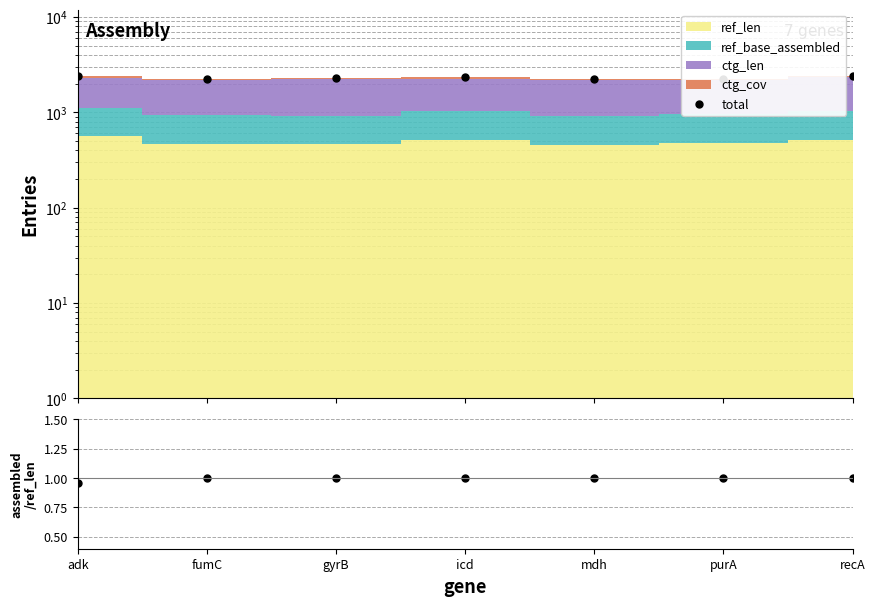

What is the difference between the highest and lowest values at purA?

2232.4